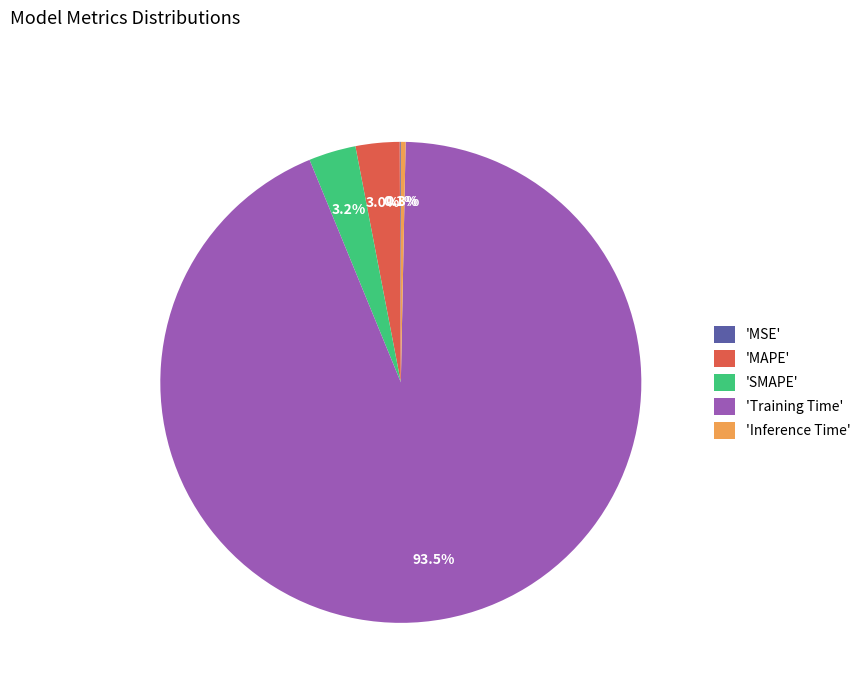

What percentage is NOT represented by 'Inference Time'?

99.7%